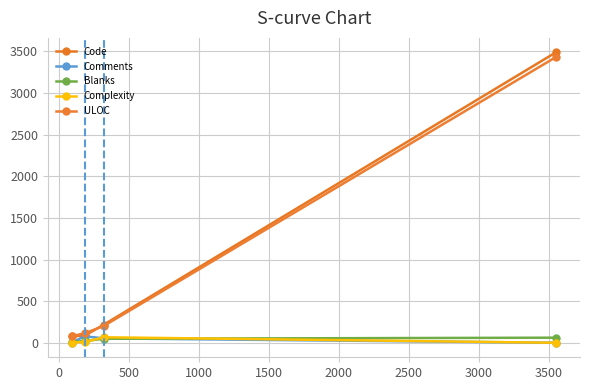

At how many categories does at least one series exceed 1665?

1